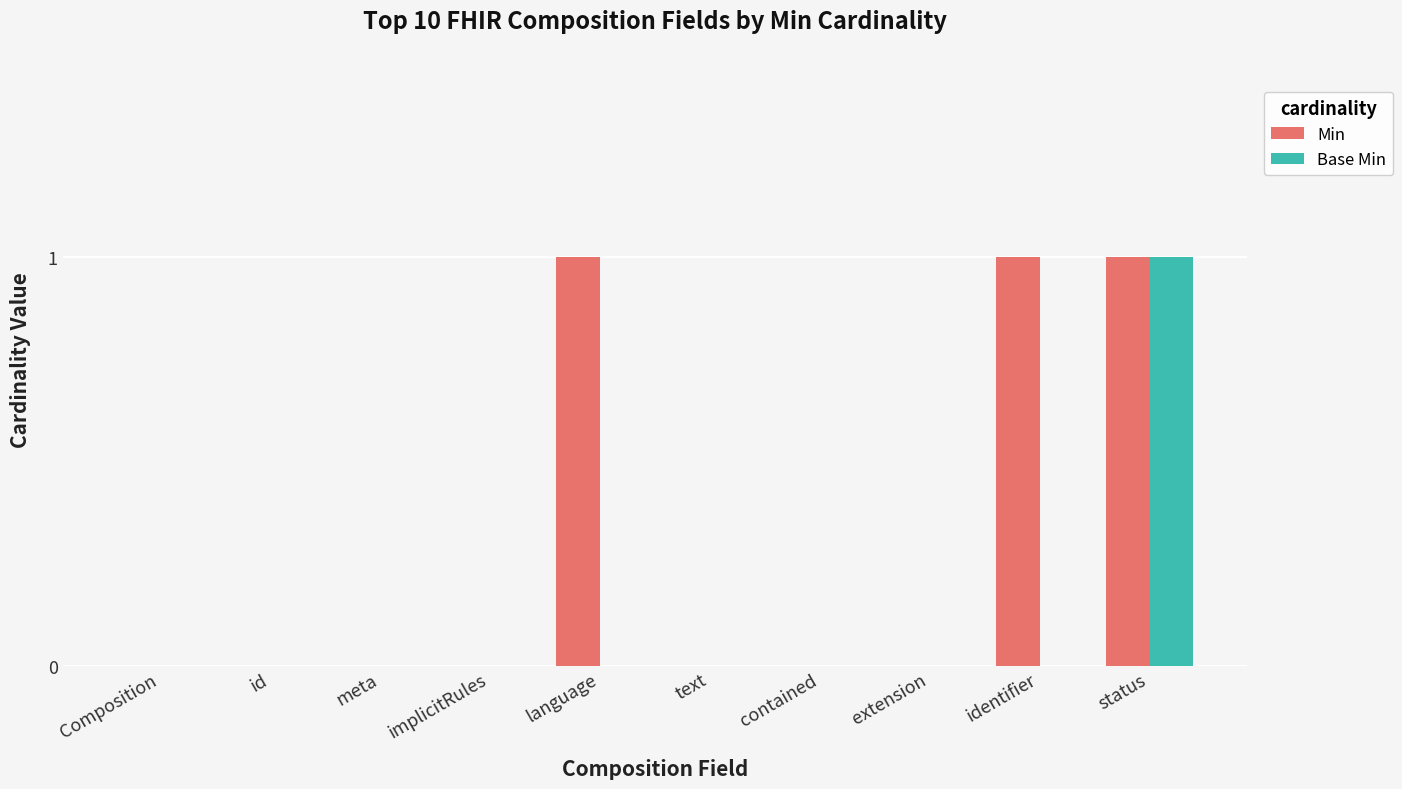

At which category is the sum across all series the highest?

status